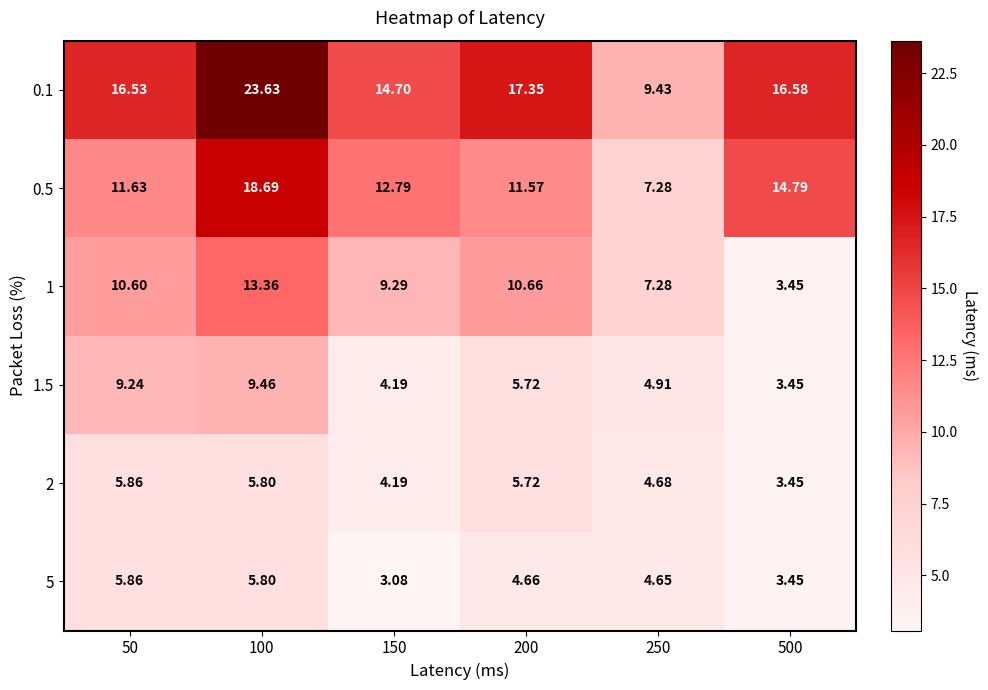

Is the value of 0.1 at 200 greater than the value of 1.5 at 250?

Yes